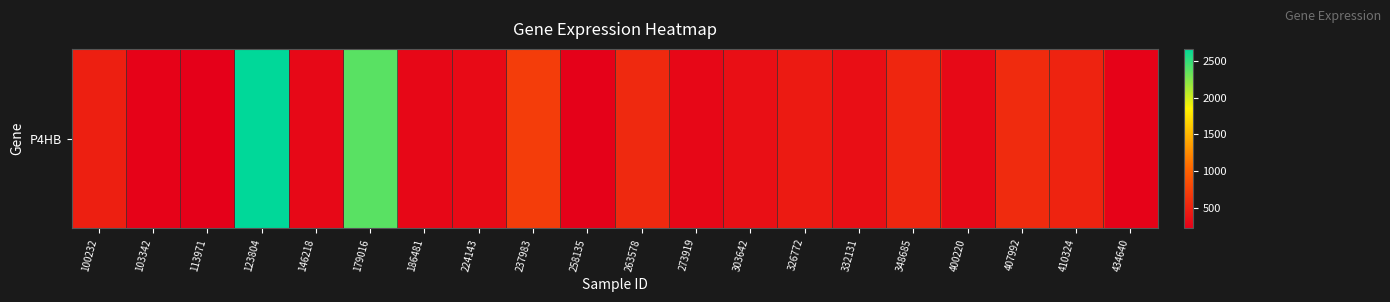

Reading left to right, list all the values displayed in this chart.

474.4	250.3	221.8	2663.0	290.9	2373.6	281.2	304.3	711.8	239.4	555.9	280.9	346.9	439.4	345.2	528.3	302.5	571.6	507.4	244.9